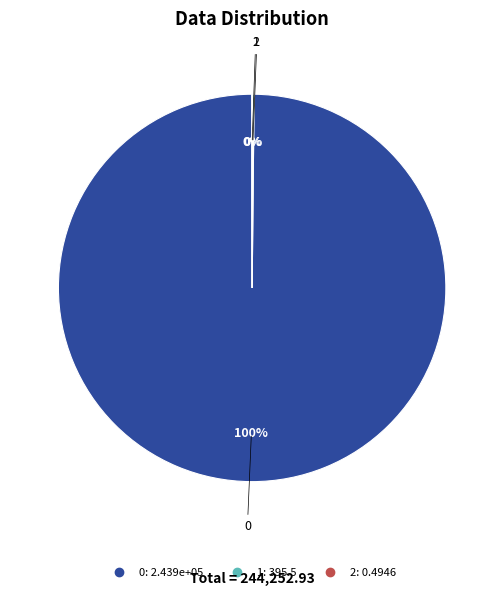

Is it true that 0 is 87% of the pie?

False